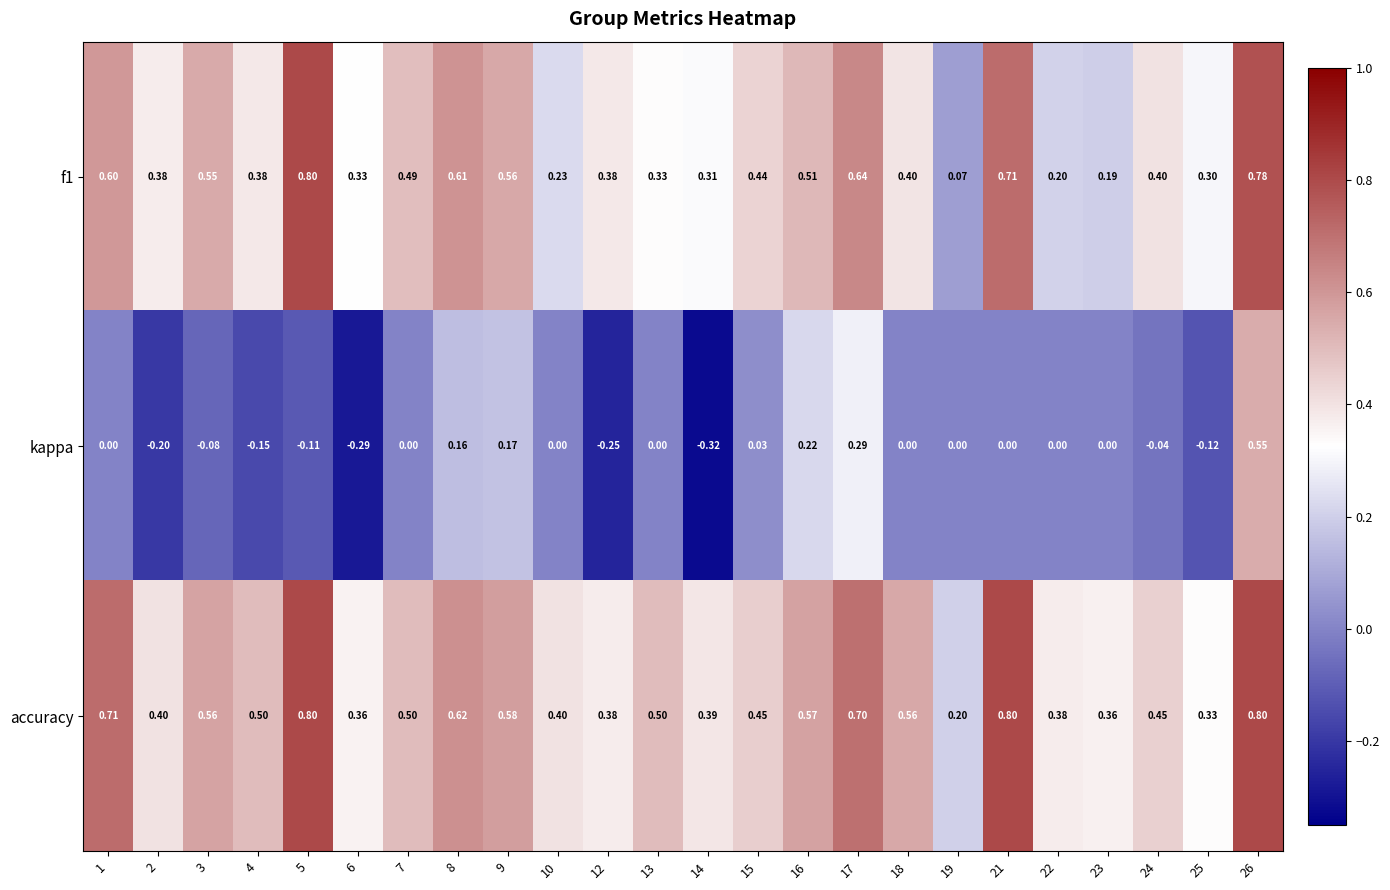

Which series has the largest range (max minus min)?

kappa